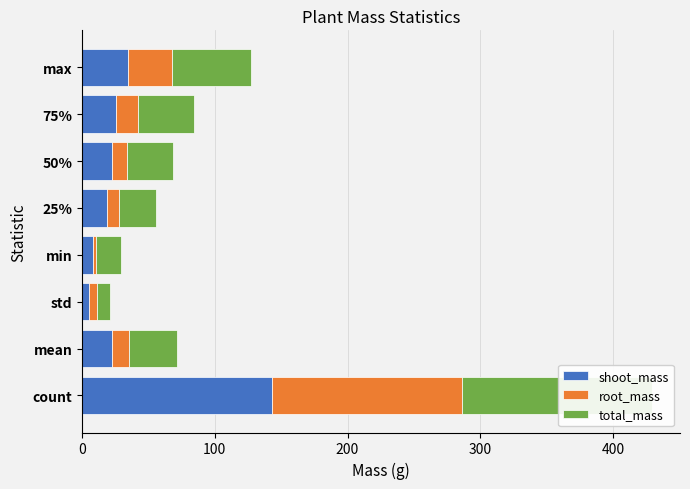

What is the difference between the highest and lowest values at 75%?

26.2